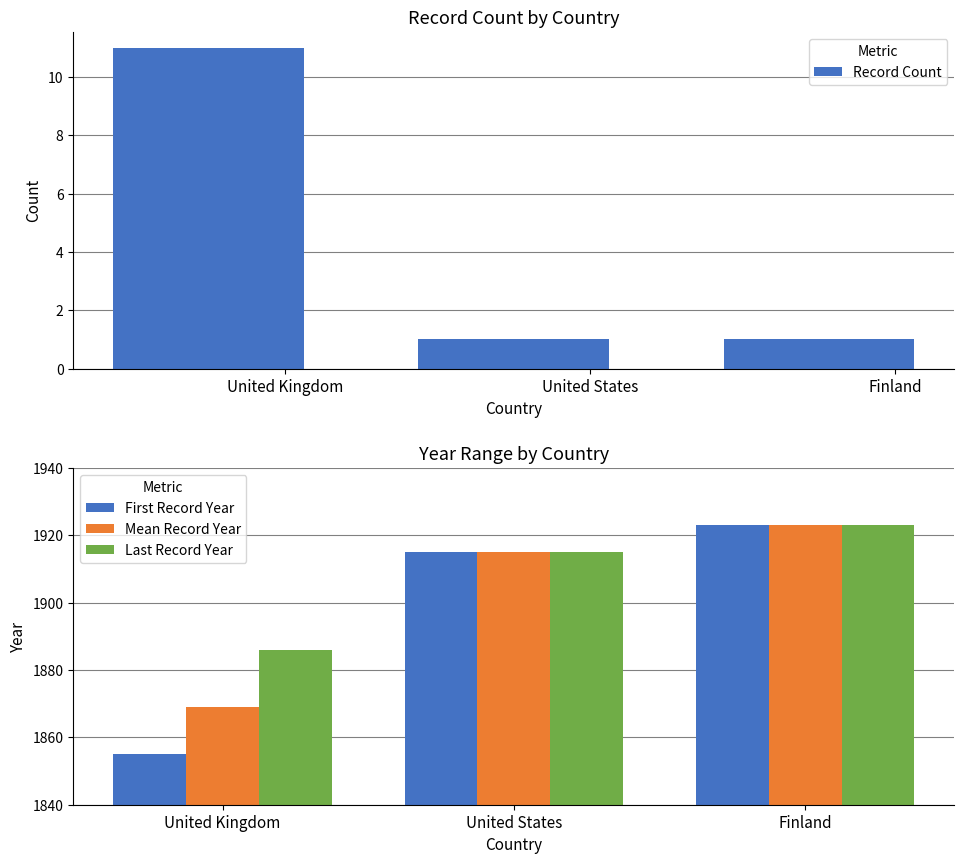

Count the Last Record Year values in the range 1886 to 1923.

3